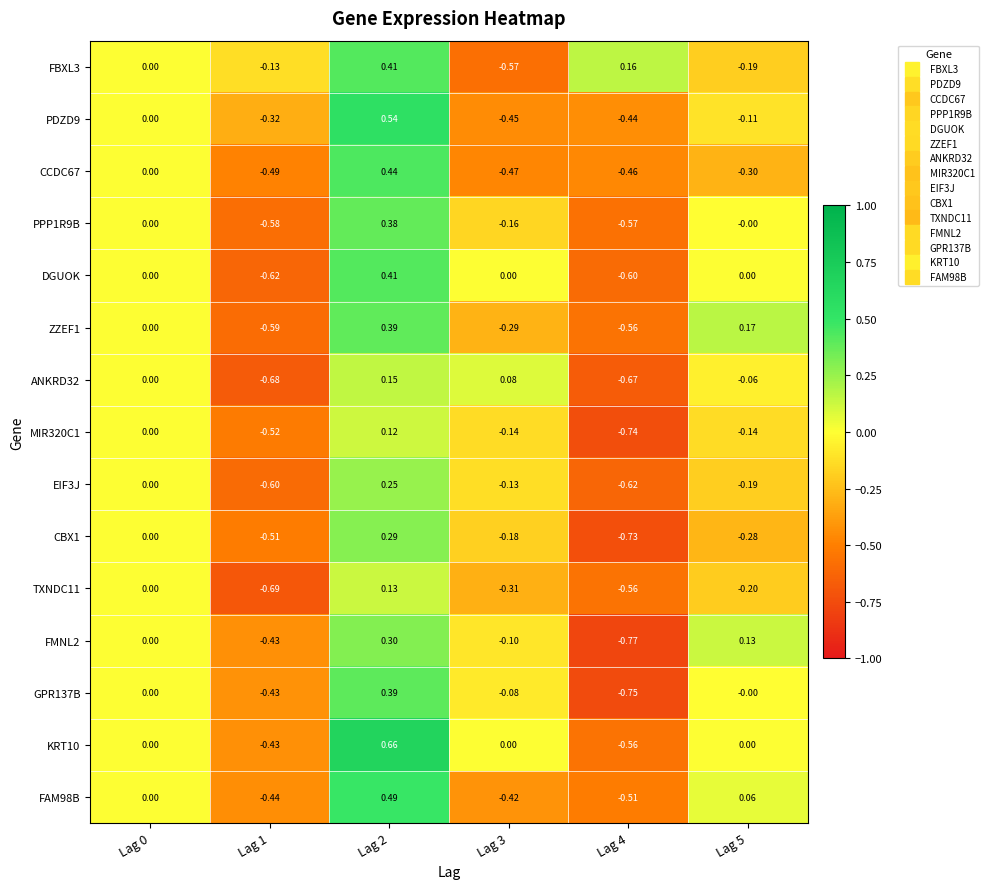

How many categories are shown in the chart?

6